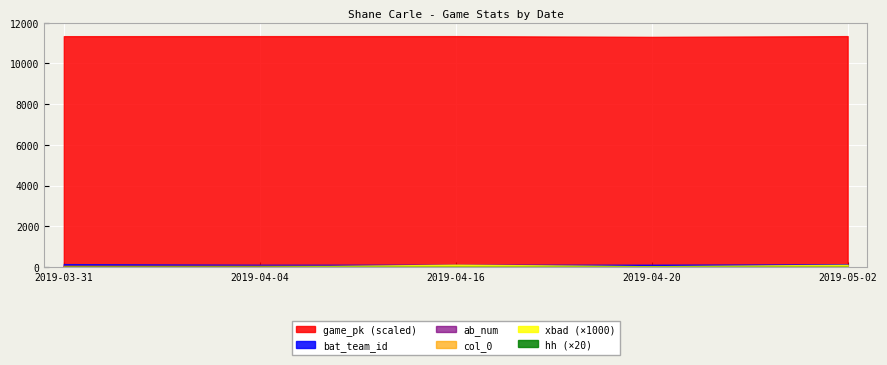

True or false: hh has more than 1 interior local peaks.

False